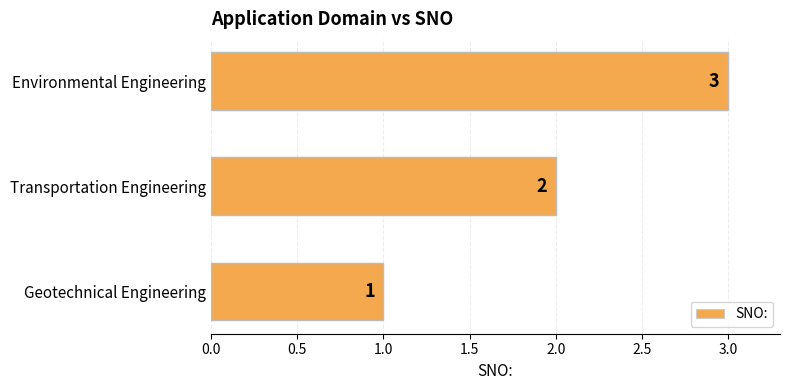

Between Transportation Engineering and Environmental Engineering, which is larger?

Environmental Engineering